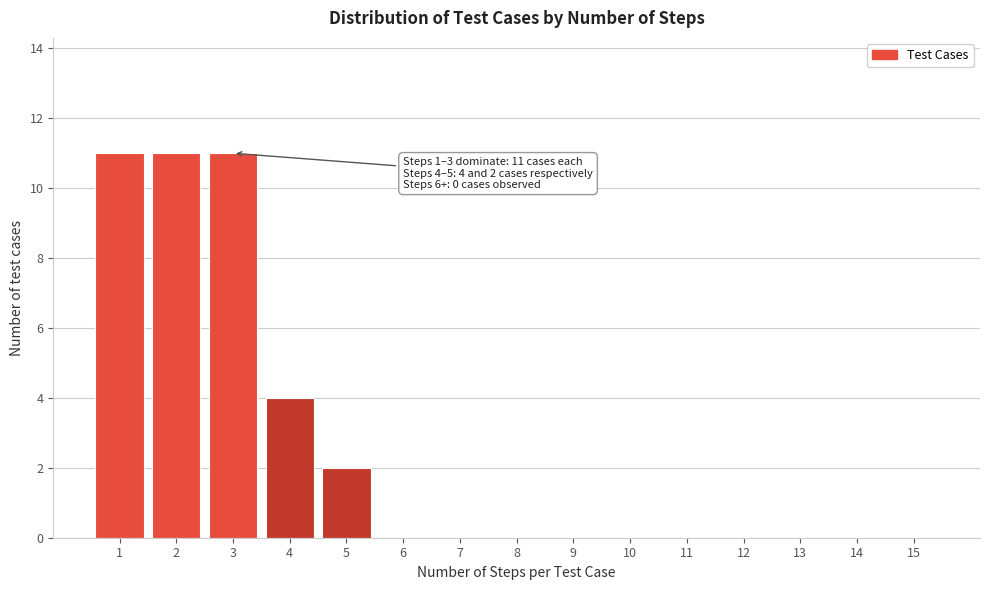

Reading left to right, extract all data points from this chart.

1=11	2=11	3=11	4=4	5=2	6=0	7=0	8=0	9=0	10=0	11=0	12=0	13=0	14=0	15=0